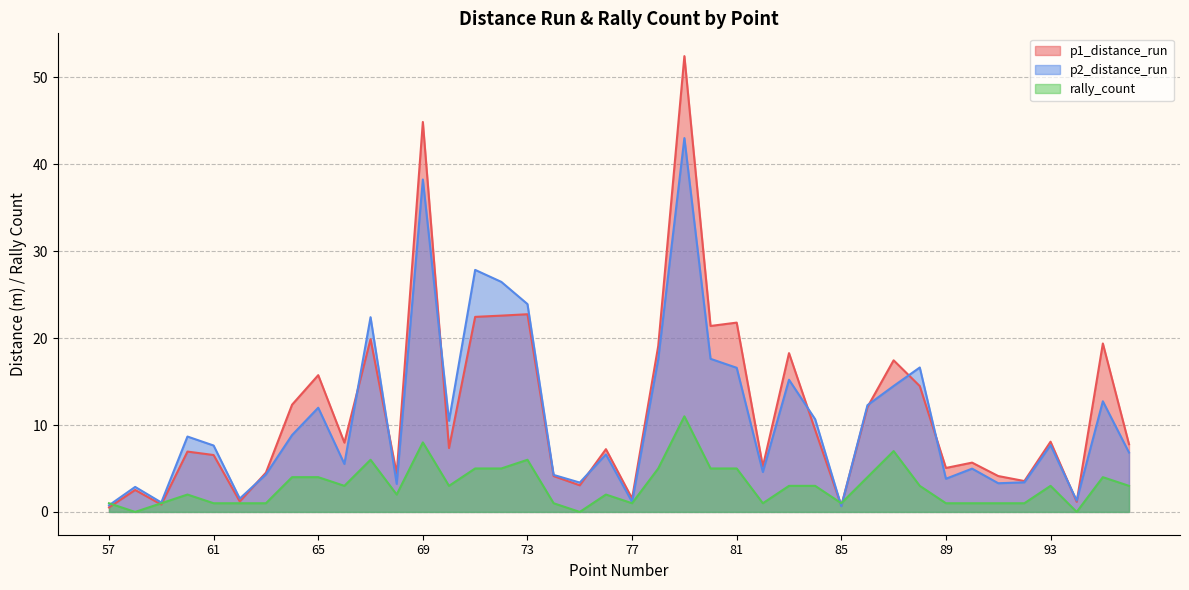

How many values in the rally_count series are below 3?

19